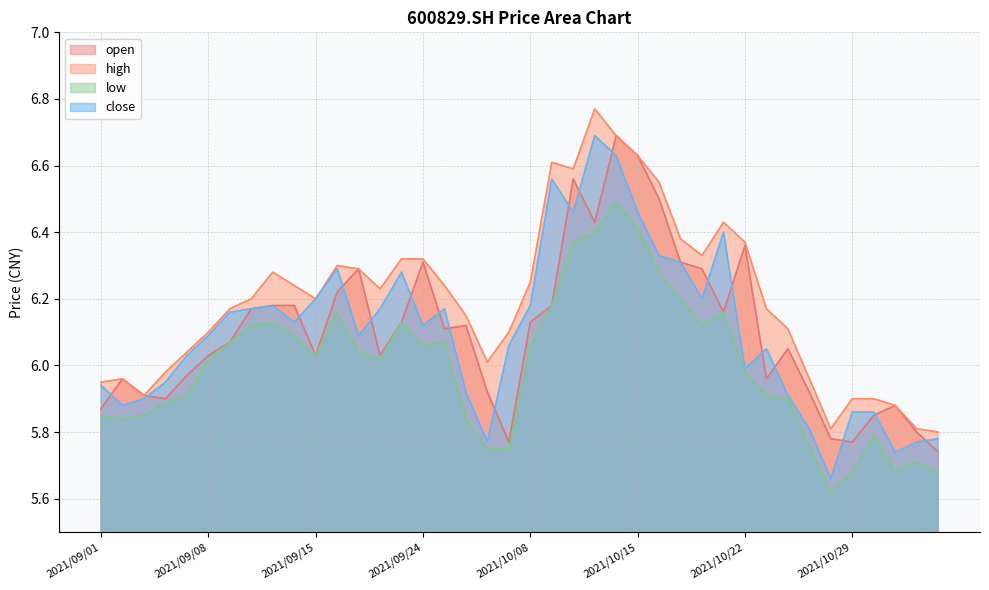

What position from the right is 2021/09/28?

23